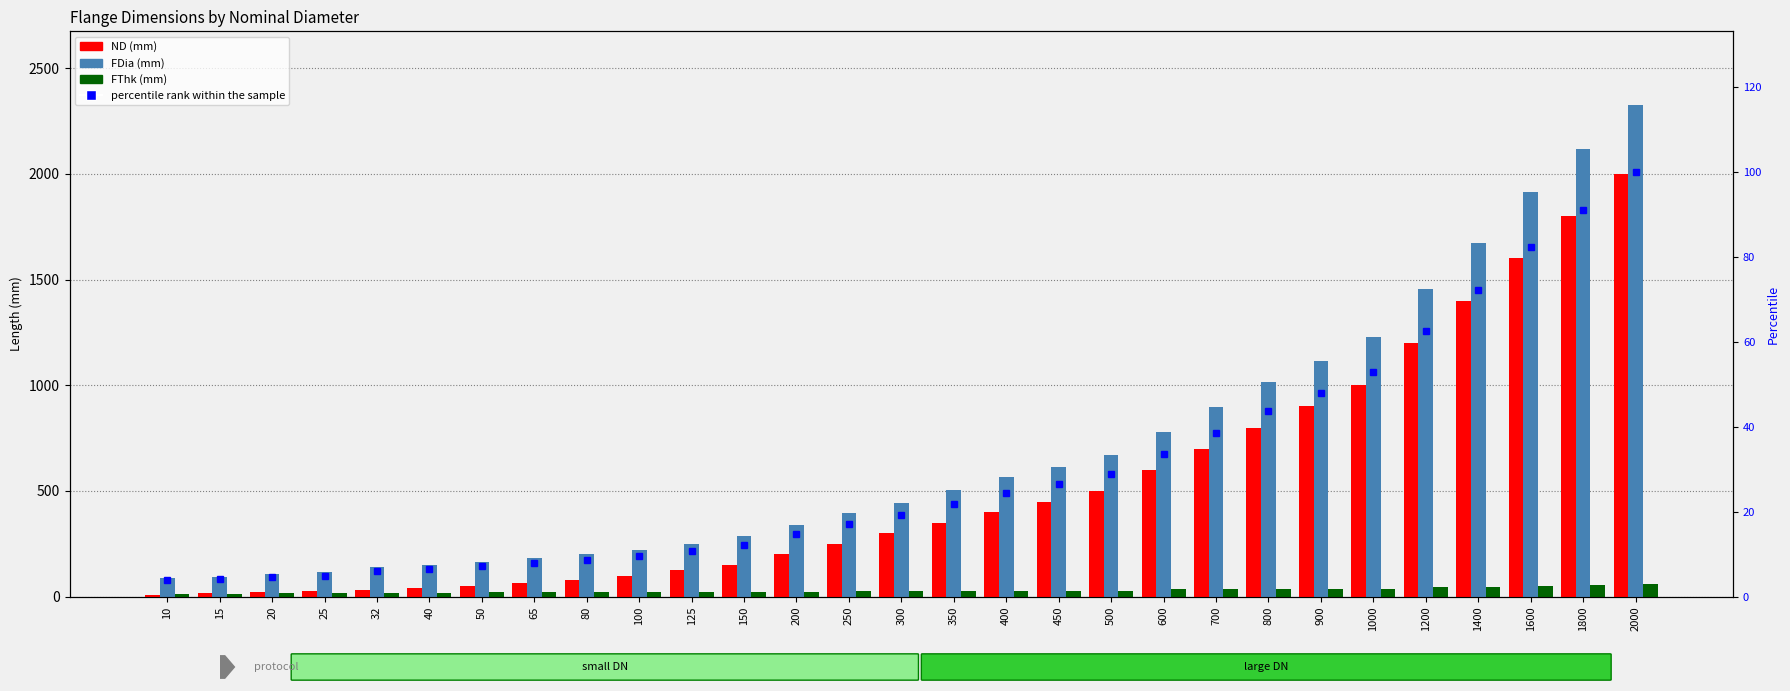

What is the difference between the highest and lowest values at 50?

157.9